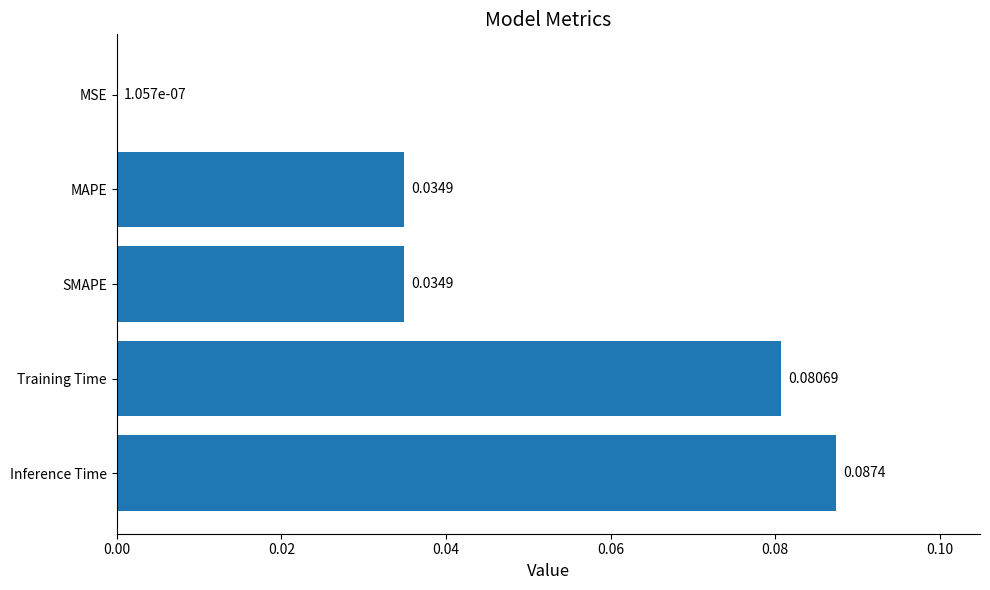

Which label corresponds to the largest value in the chart?

Inference Time